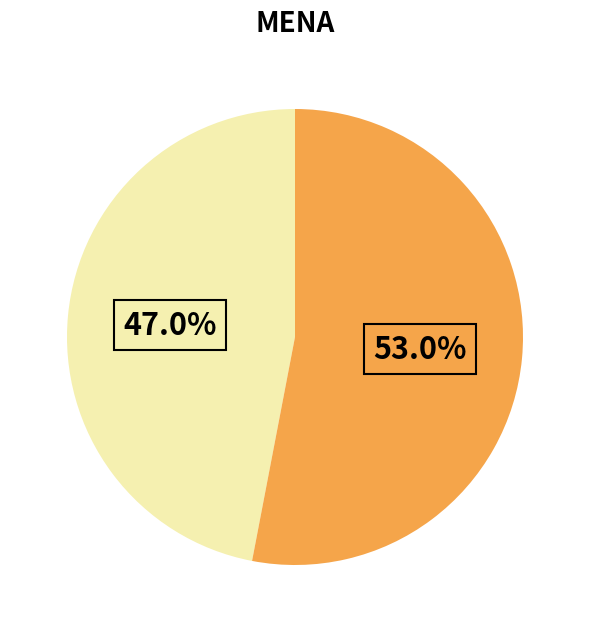

Is there a majority slice in this chart?

Yes